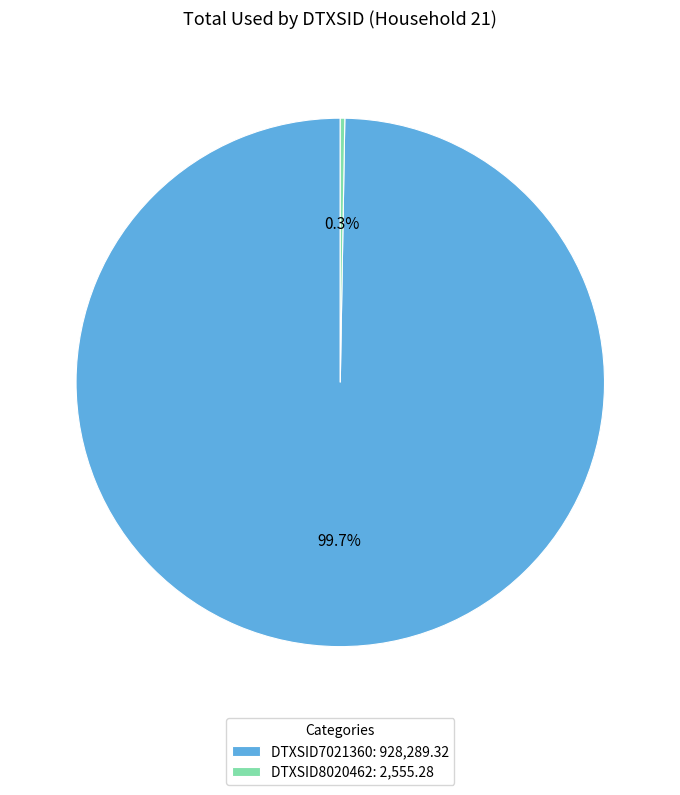

What percentage is NOT represented by DTXSID7021360?

0.3%